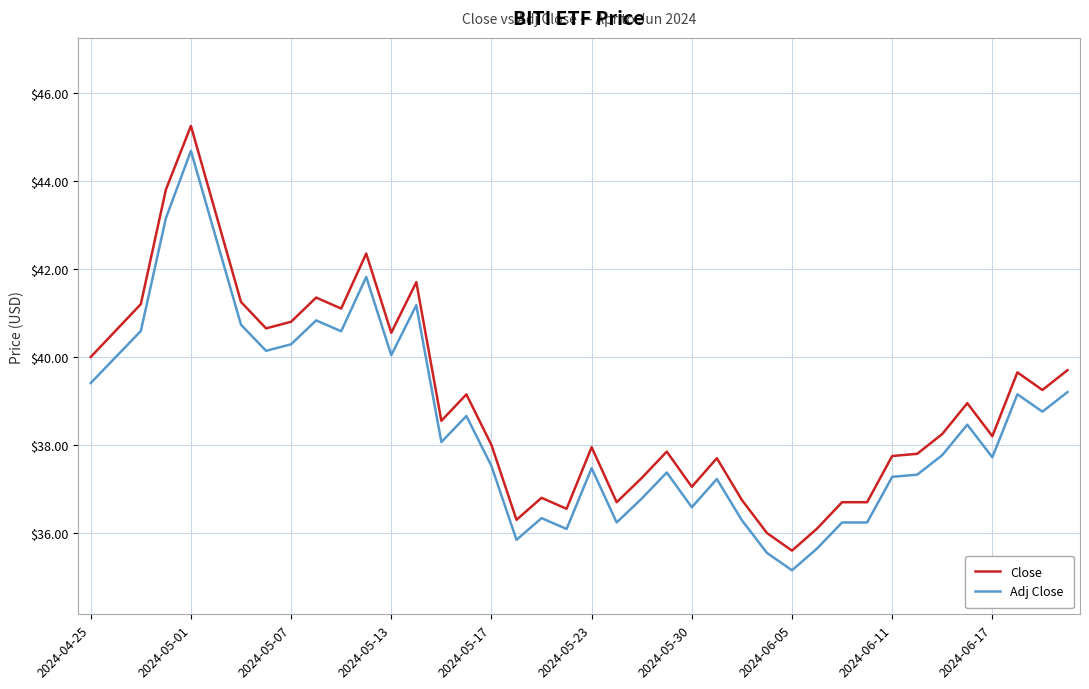

True or false: Adj Close and Close intersect in this chart.

False